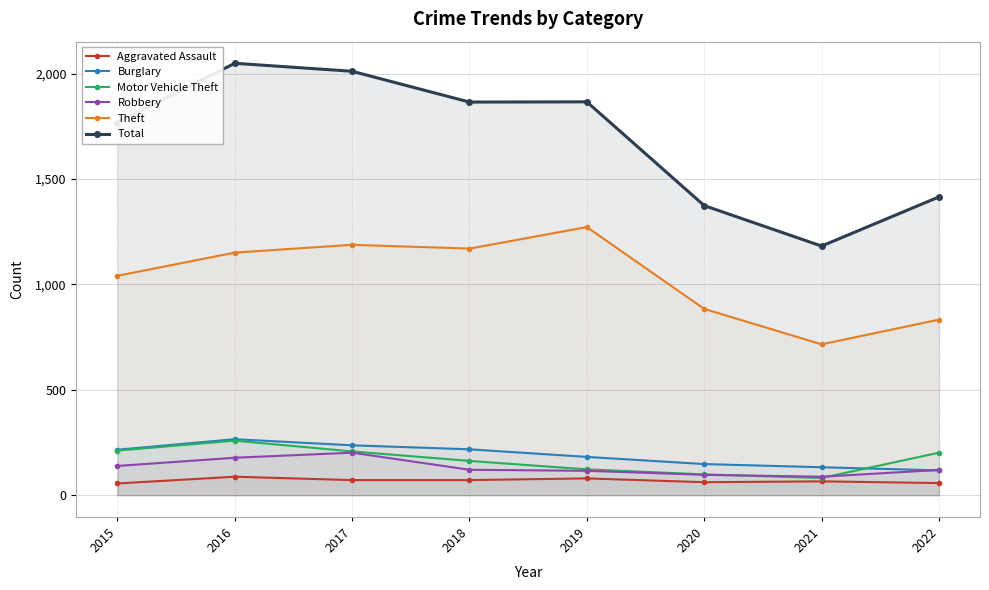

What is the highest value of the Total series?

2049